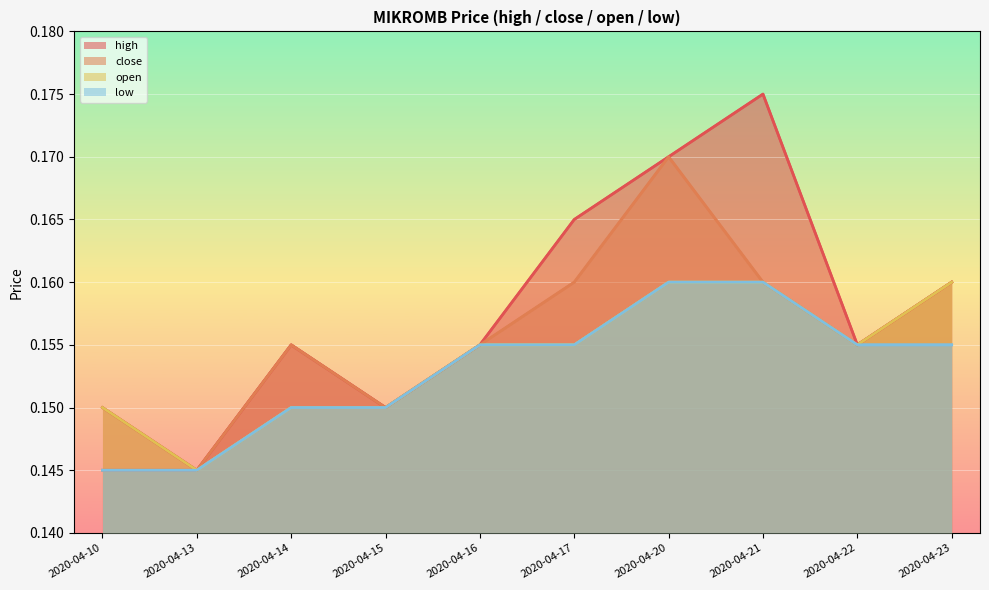

Rank the categories by high value from highest to lowest.

2020-04-21, 2020-04-20, 2020-04-17, 2020-04-23, 2020-04-14, 2020-04-16, 2020-04-22, 2020-04-10, 2020-04-15, 2020-04-13